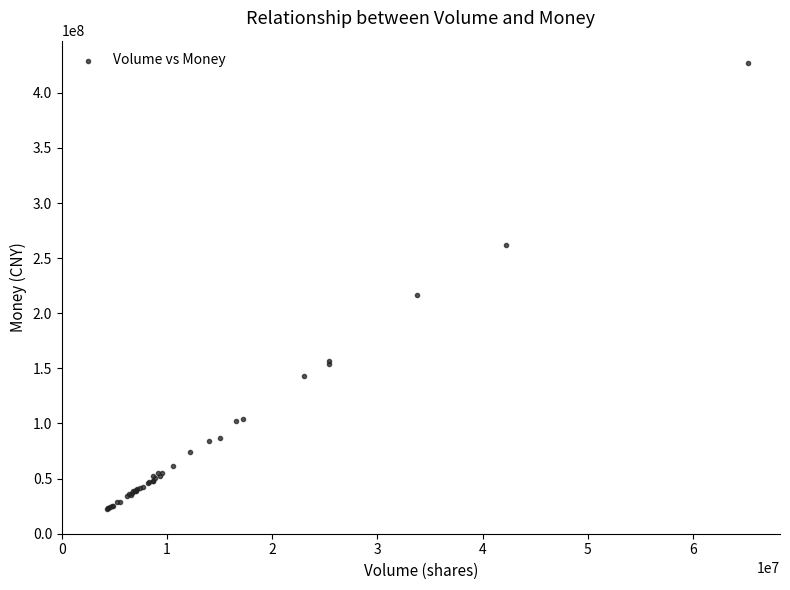

What Y value in the scatter plot is closest to 224881995?

216741391.2